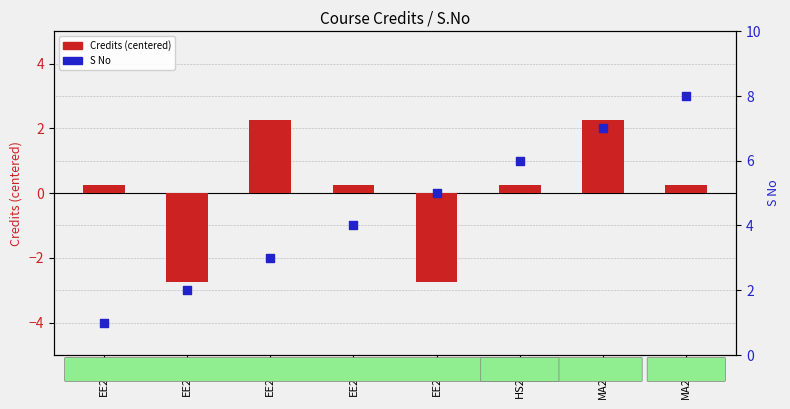

At which category is the sum across all series the highest?

MA225